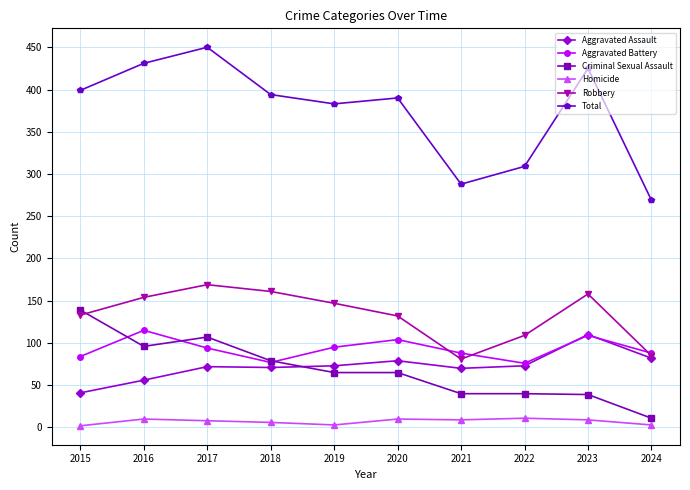

Does the chart display data point markers on the line(s)?

Yes